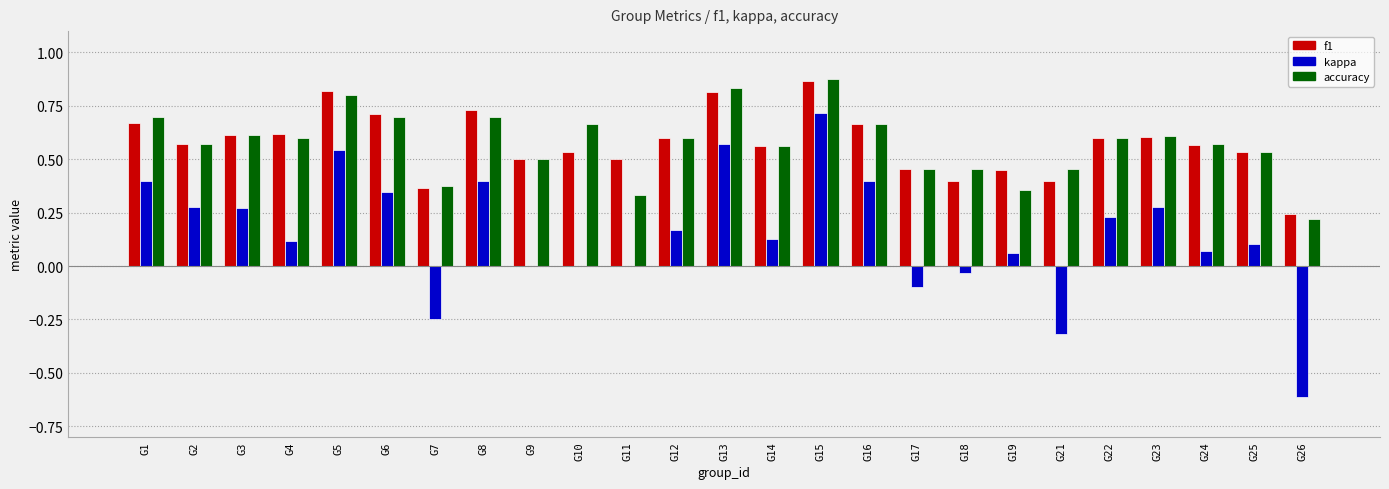

What is the sum of all f1 values?

14.4